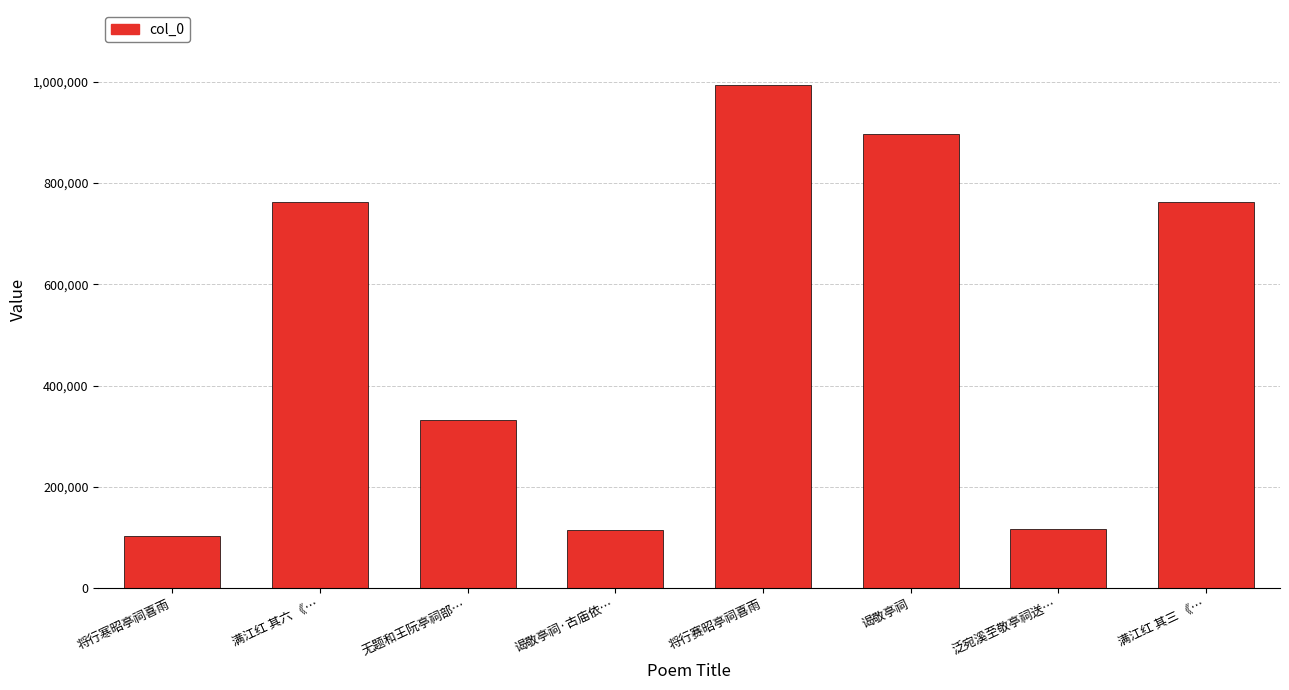

What value does the data have at 满江红 其六 《…, to the nearest 50?

763600